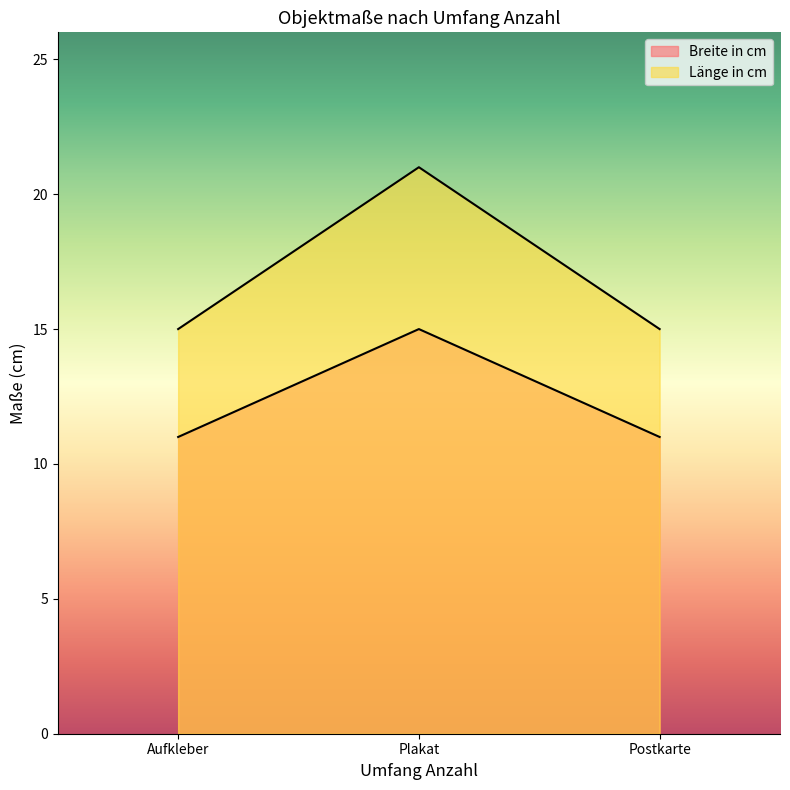

How many lines are shown in the chart?

2